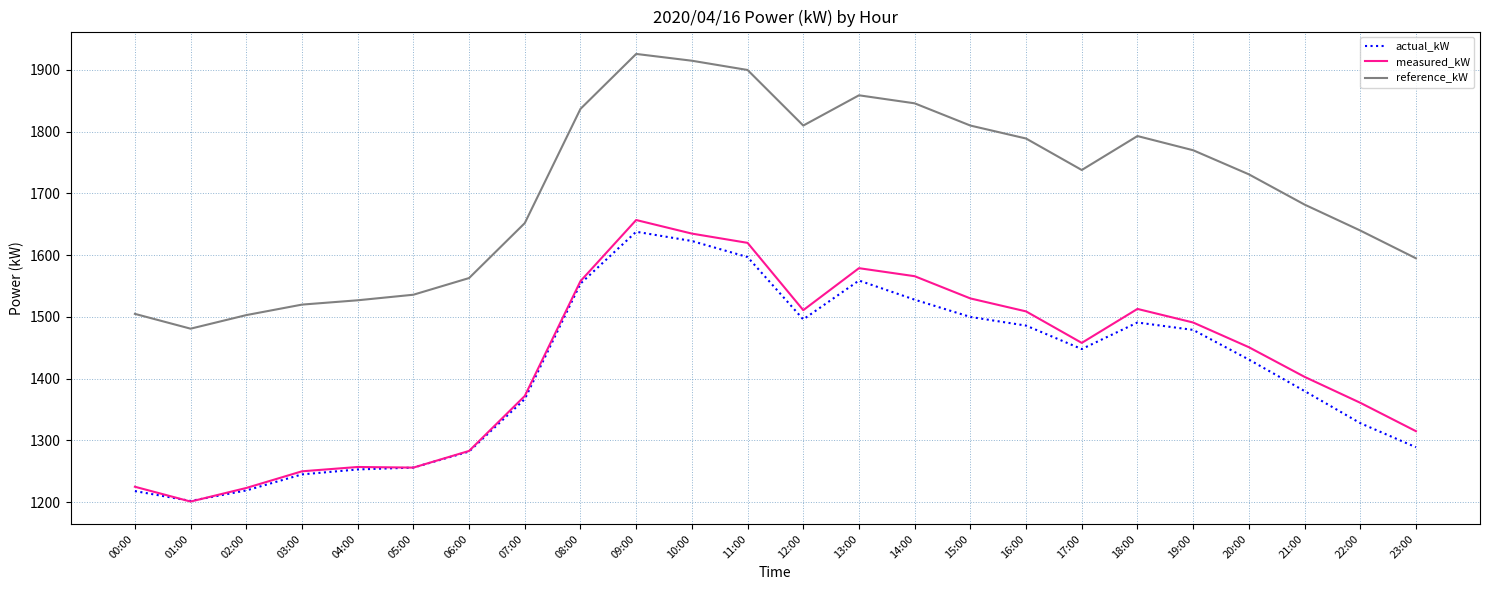

At which category is the sum across all series the highest?

09:00